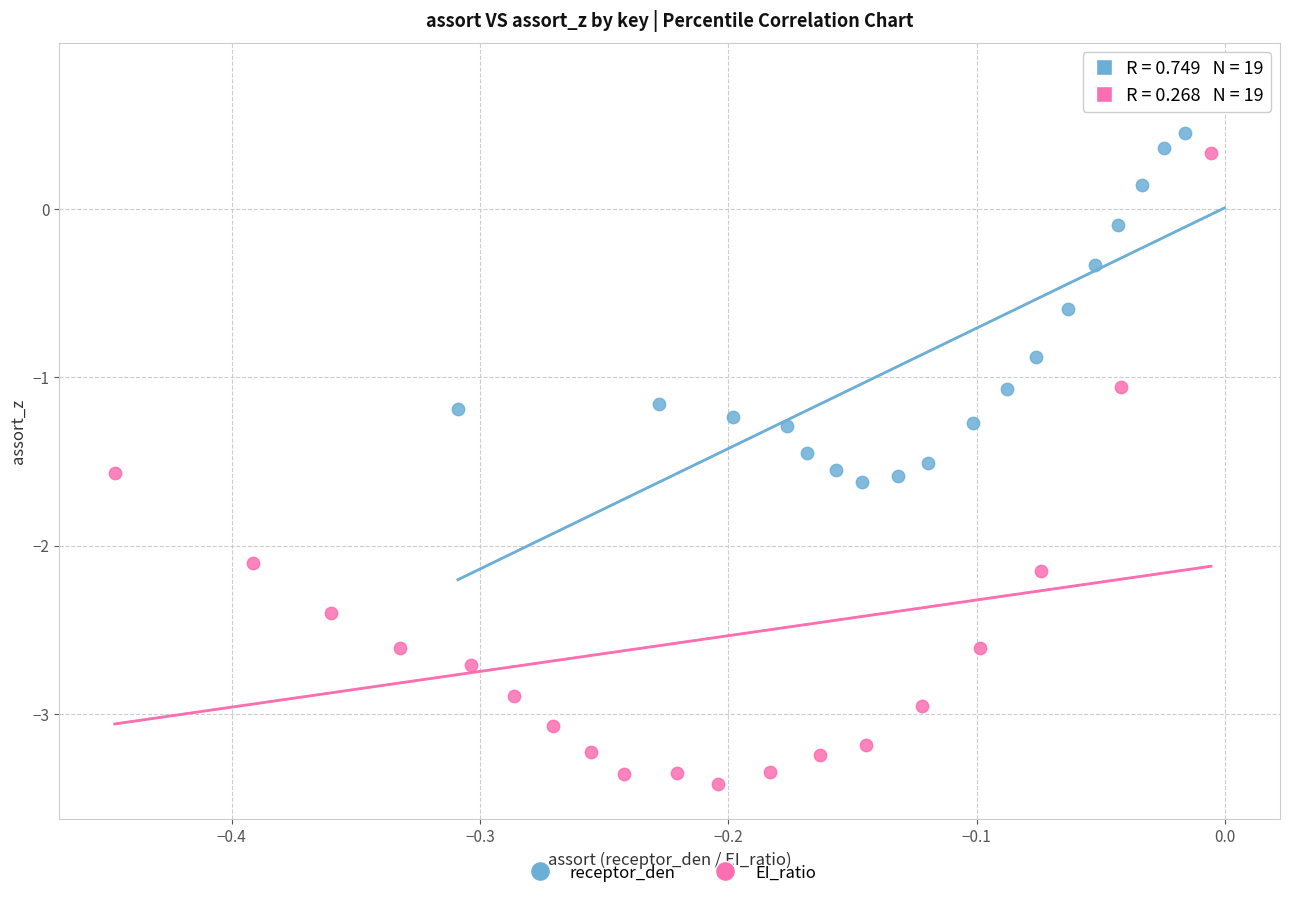

Which series has the largest Y range (max minus min)?

EI_ratio